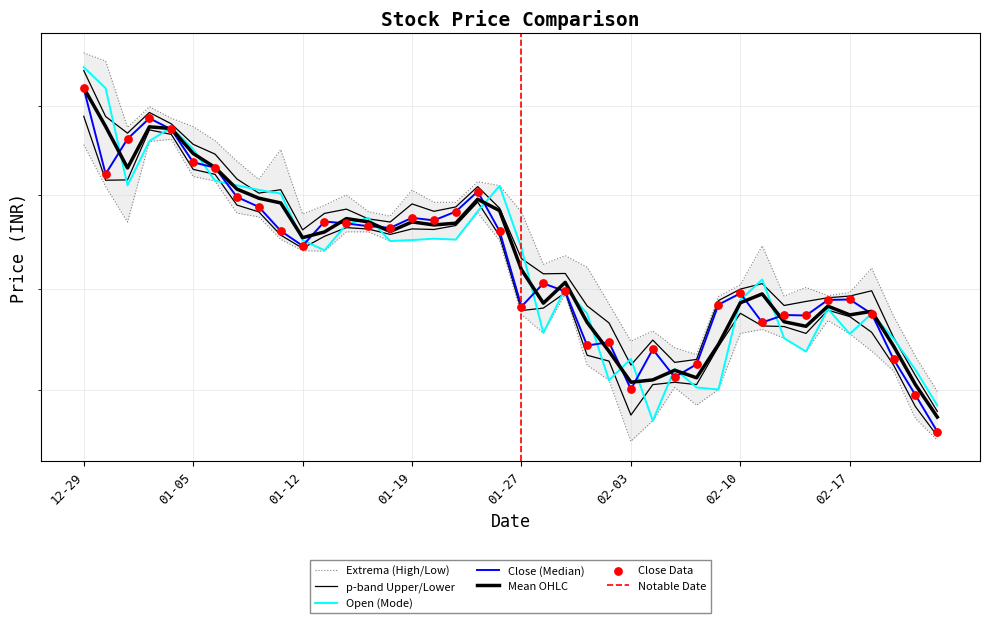

At which category is the sum across all series the highest?

12-29